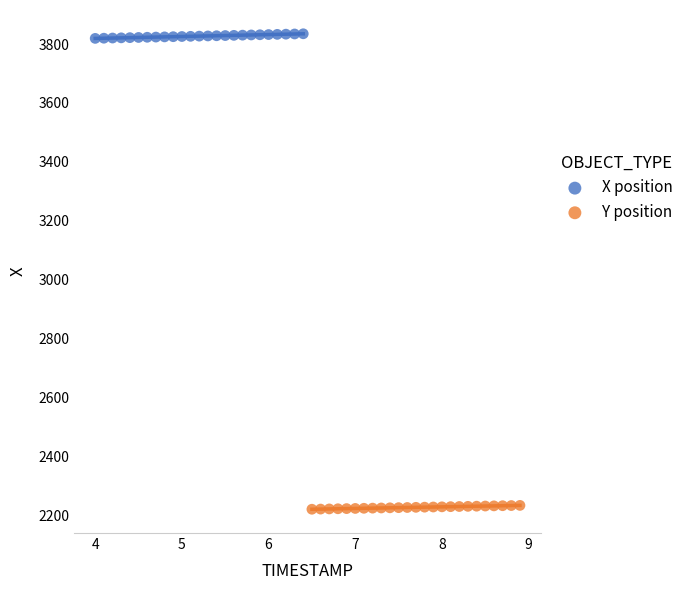

Which series contains the highest Y value?

X position